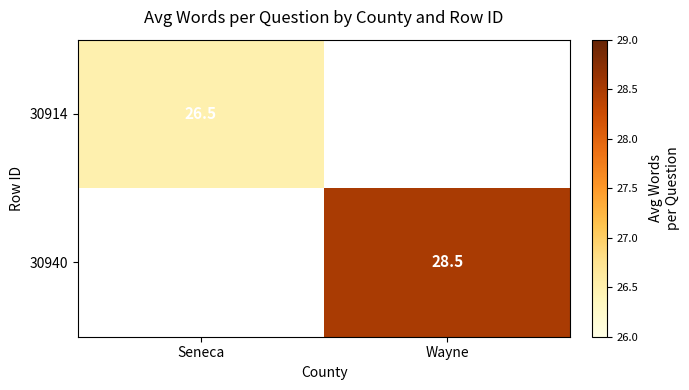

Is it true that 30914 equals 17.5 at Seneca?

False